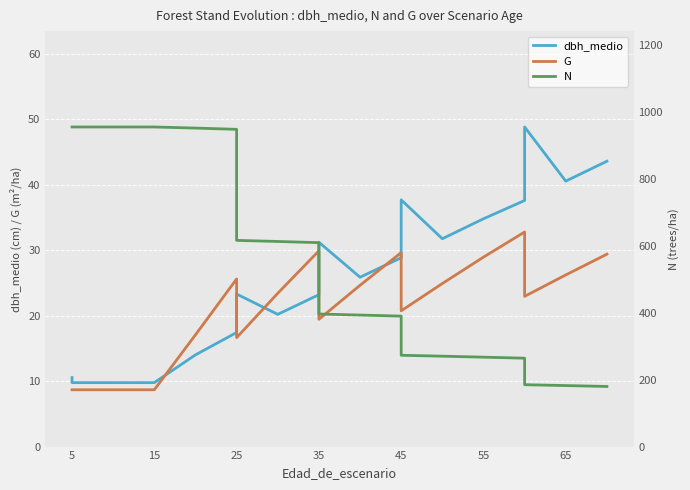

Which category has the lowest value in the G series?

5